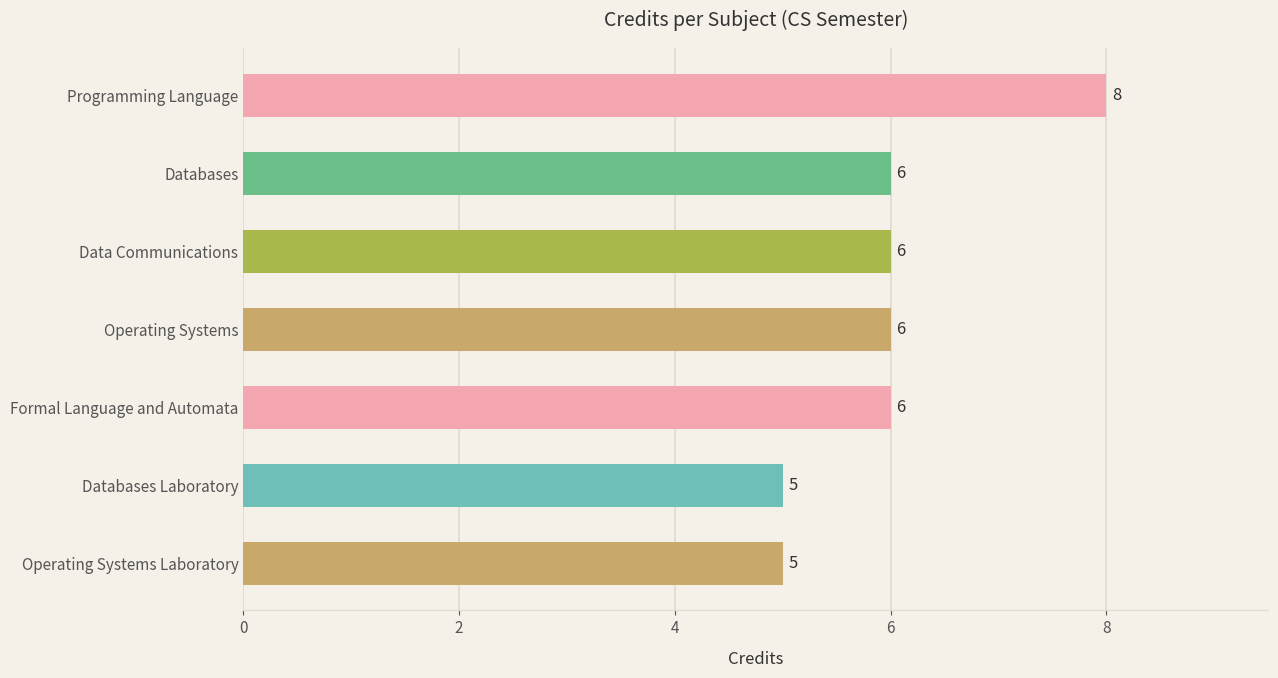

Is it true that the value at Operating Systems is 6?

True